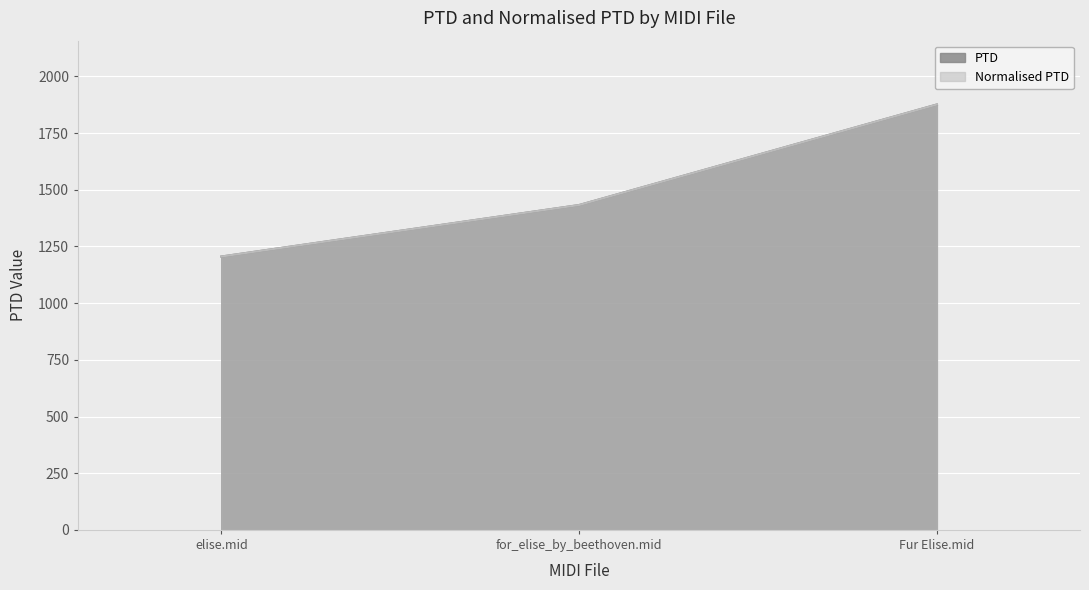

The value of Normalised PTD at Fur Elise.mid is 1876.5. True or false?

True